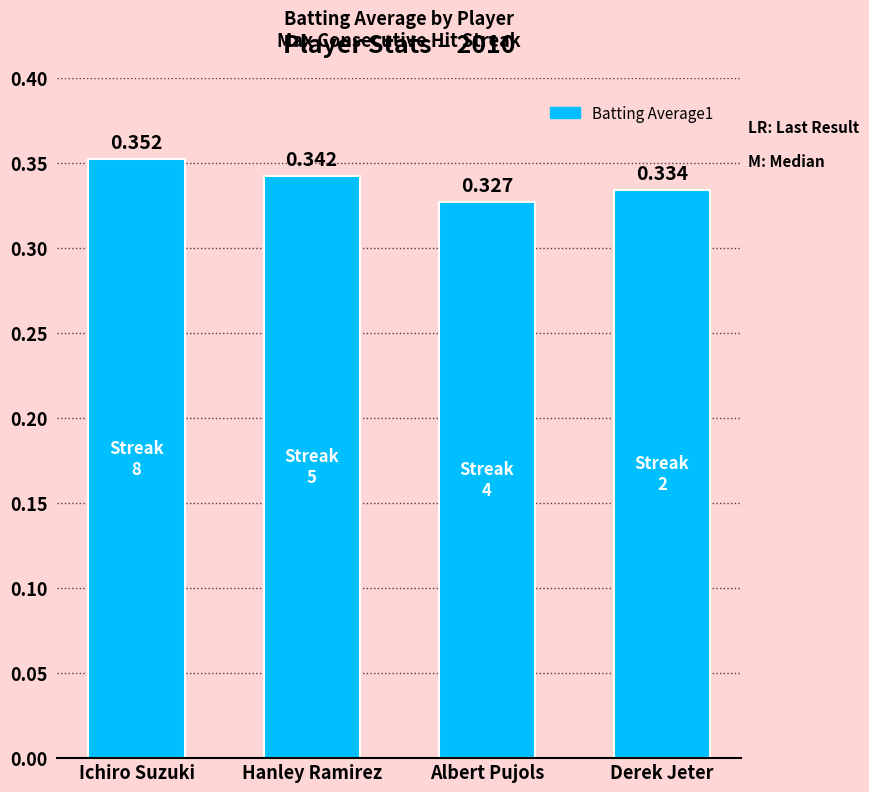

What is the label of the 3rd bar from the right?

Hanley Ramirez